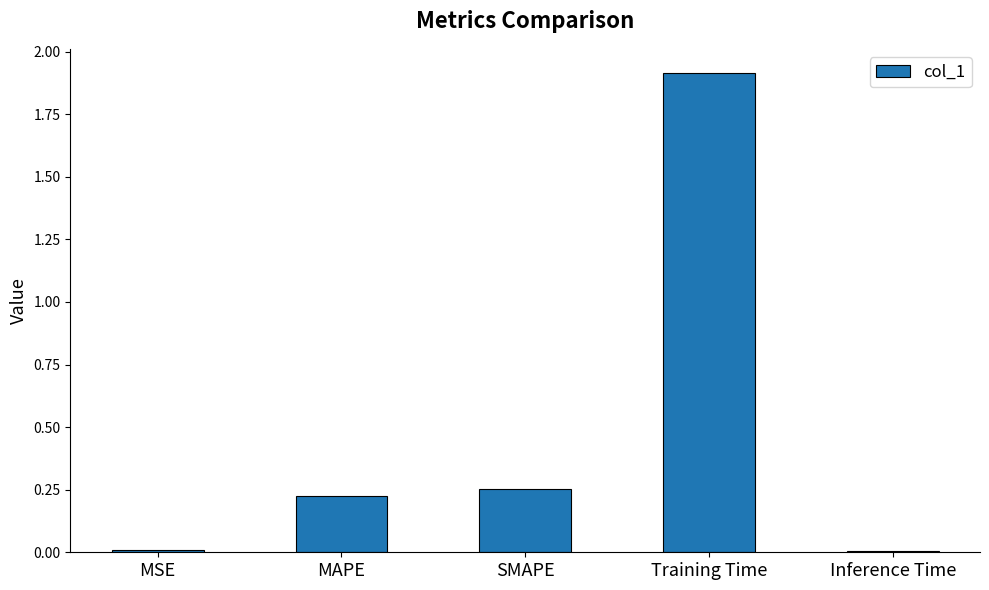

How many bars are there in total?

5